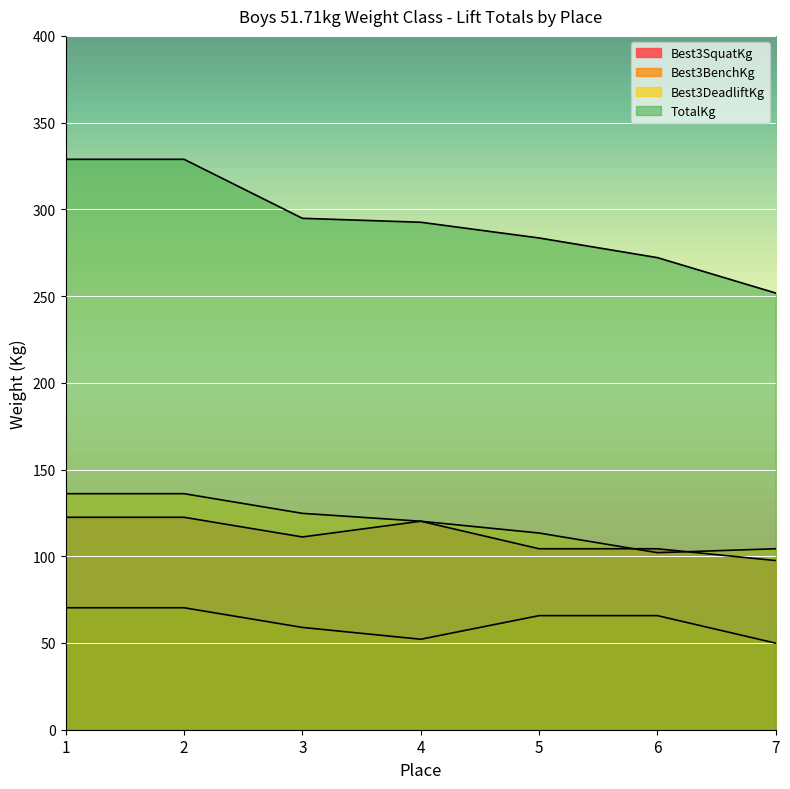

True or false: Best3DeadliftKg and Best3BenchKg cross at least once.

False